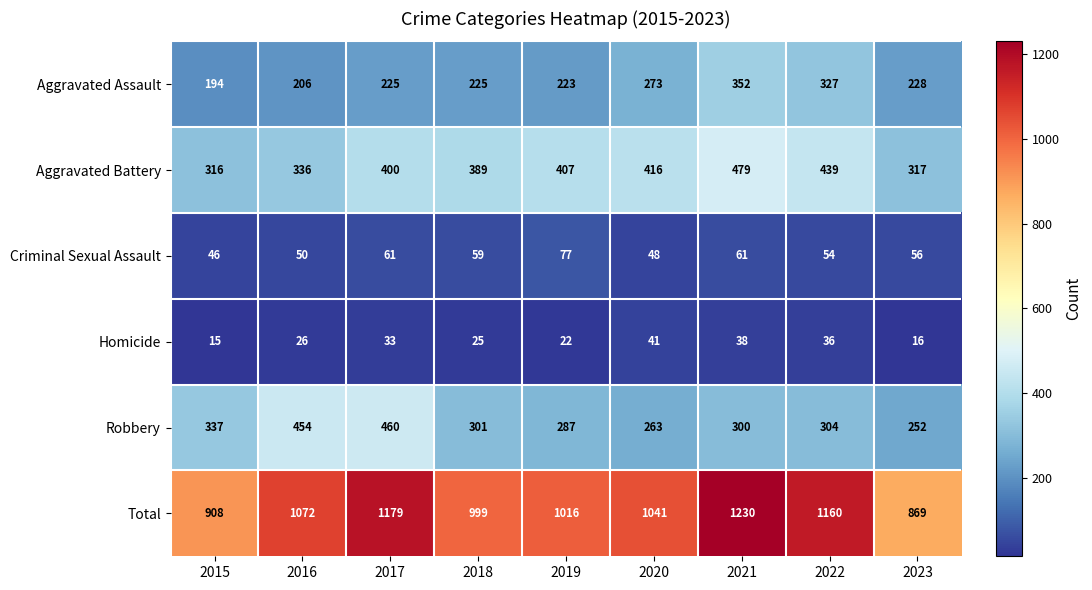

What is the greatest value displayed?

1230